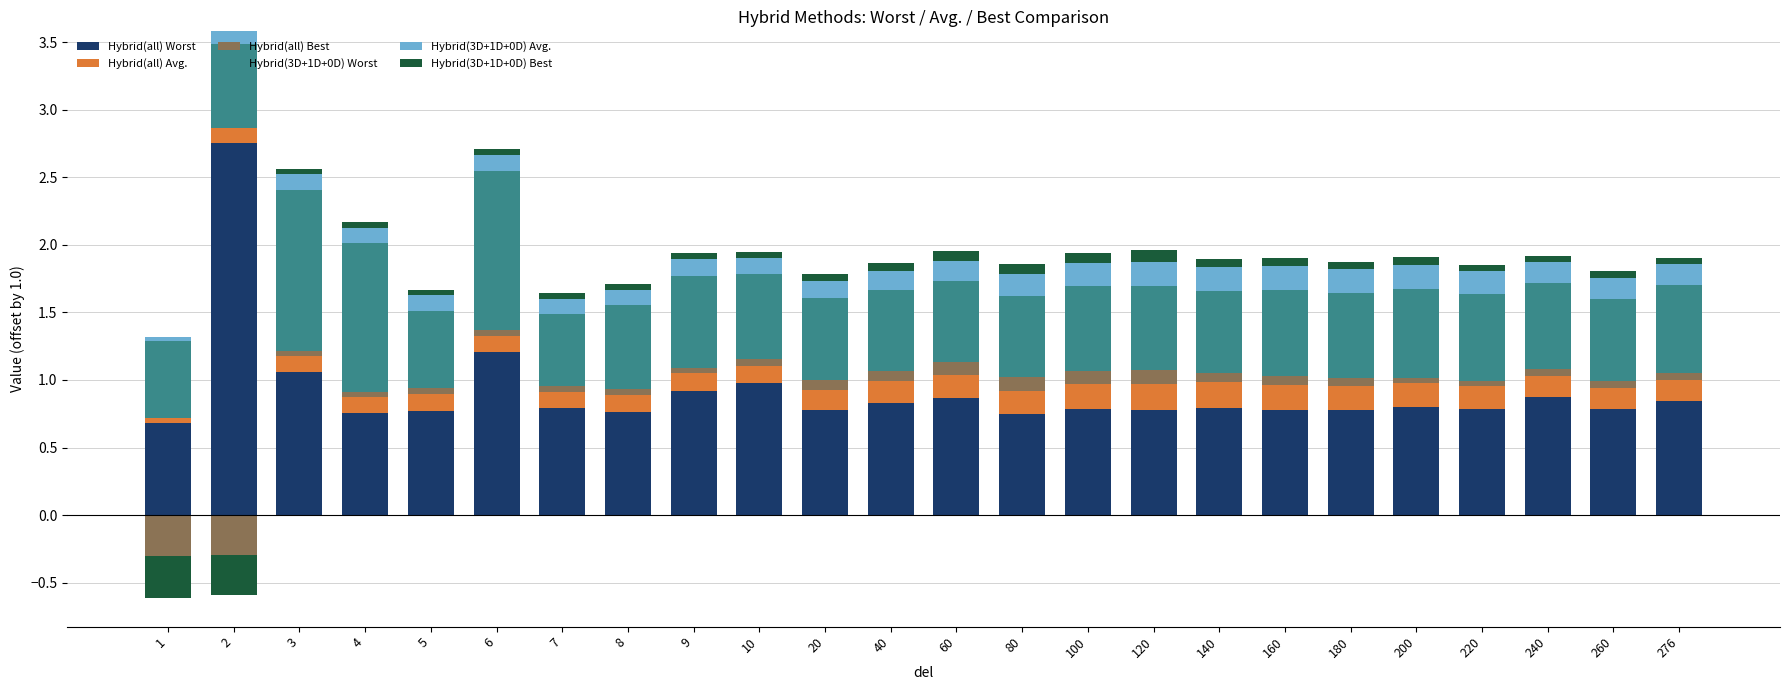

How many data points does each series have?

24